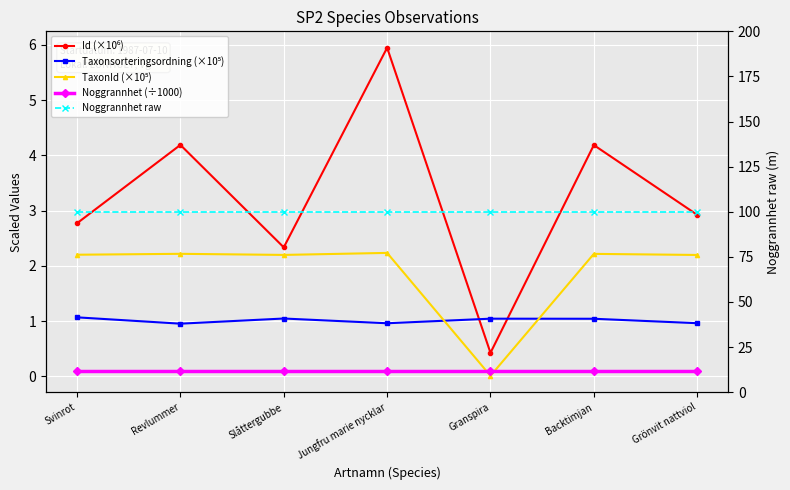

At Jungfru marie nycklar, list the series in order from largest to smallest.

Noggrannhet raw, Id (×10⁶), TaxonId (×10⁵), Taxonsorteringsordning (×10⁵), Noggrannhet (÷1000)